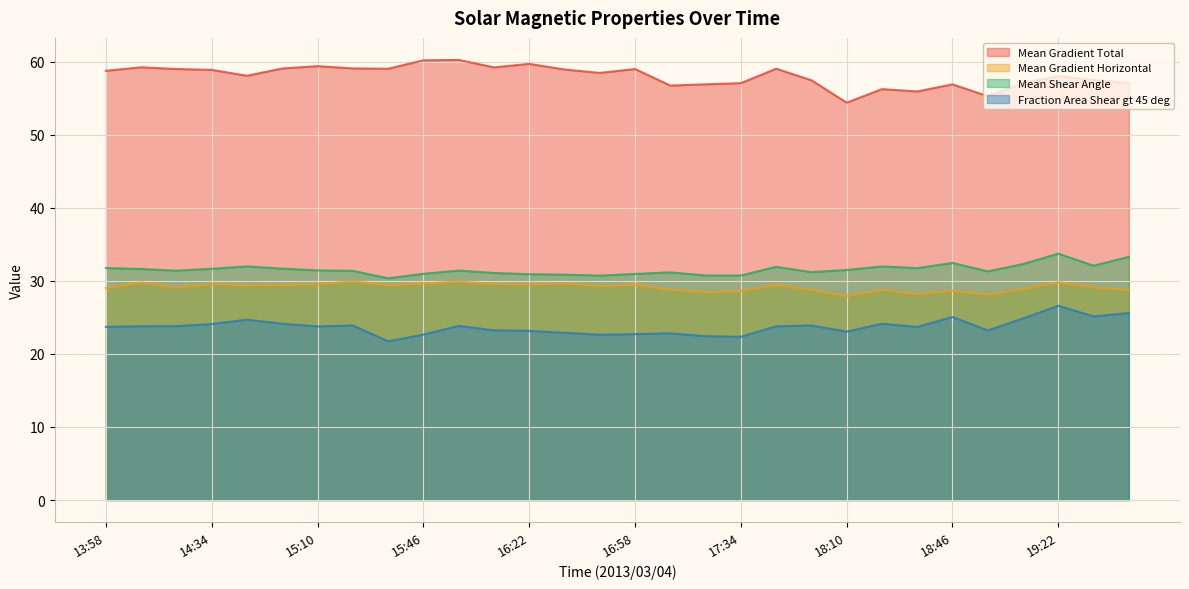

How many lines are shown in the chart?

4